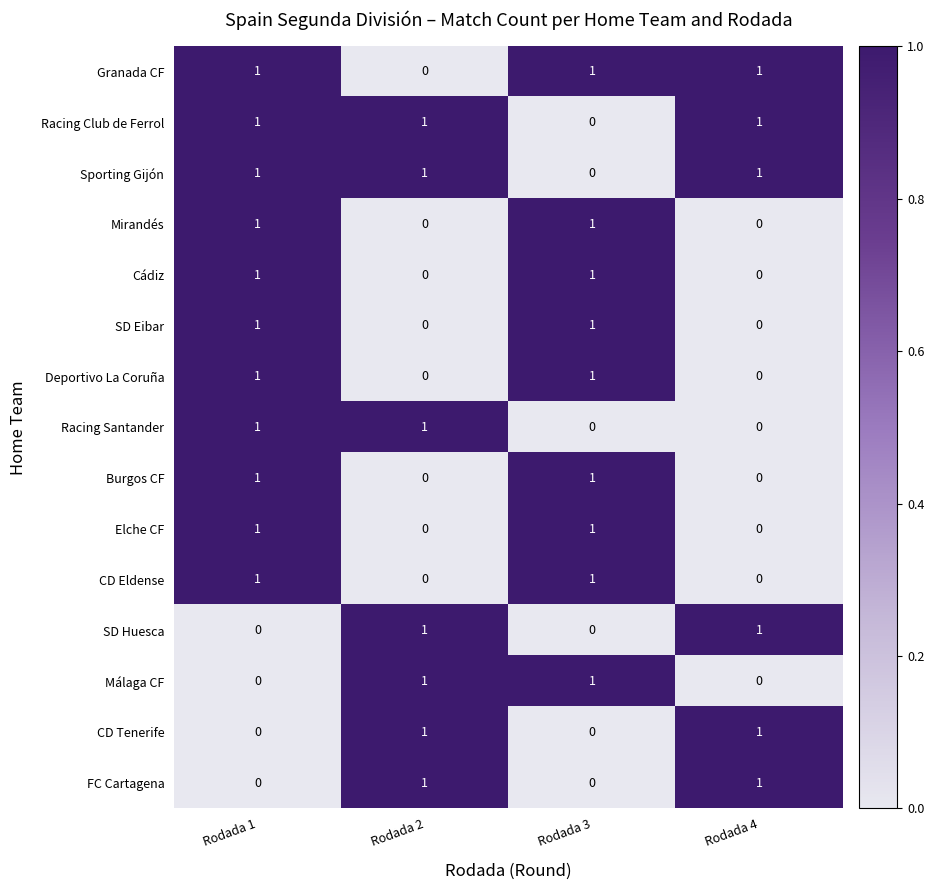

At which category is the sum across all series the highest?

Rodada 1